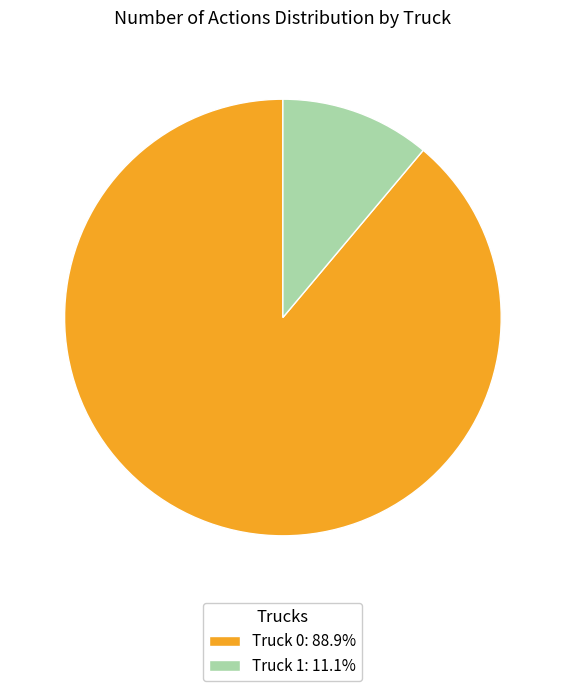

What is the largest slice in the pie chart?

Truck 0